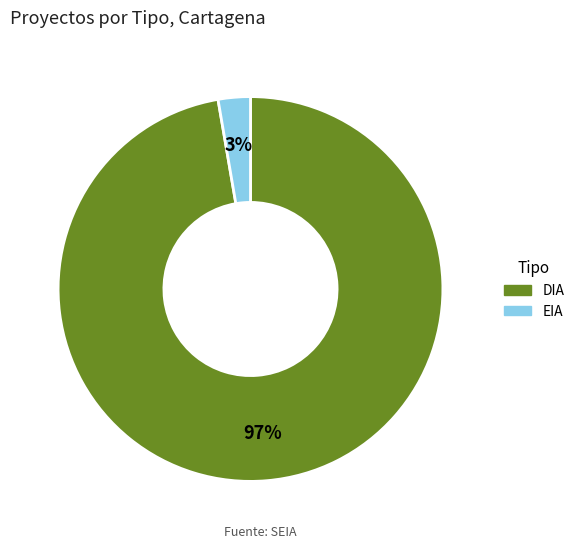

Is it true that EIA is 12% of the pie?

False